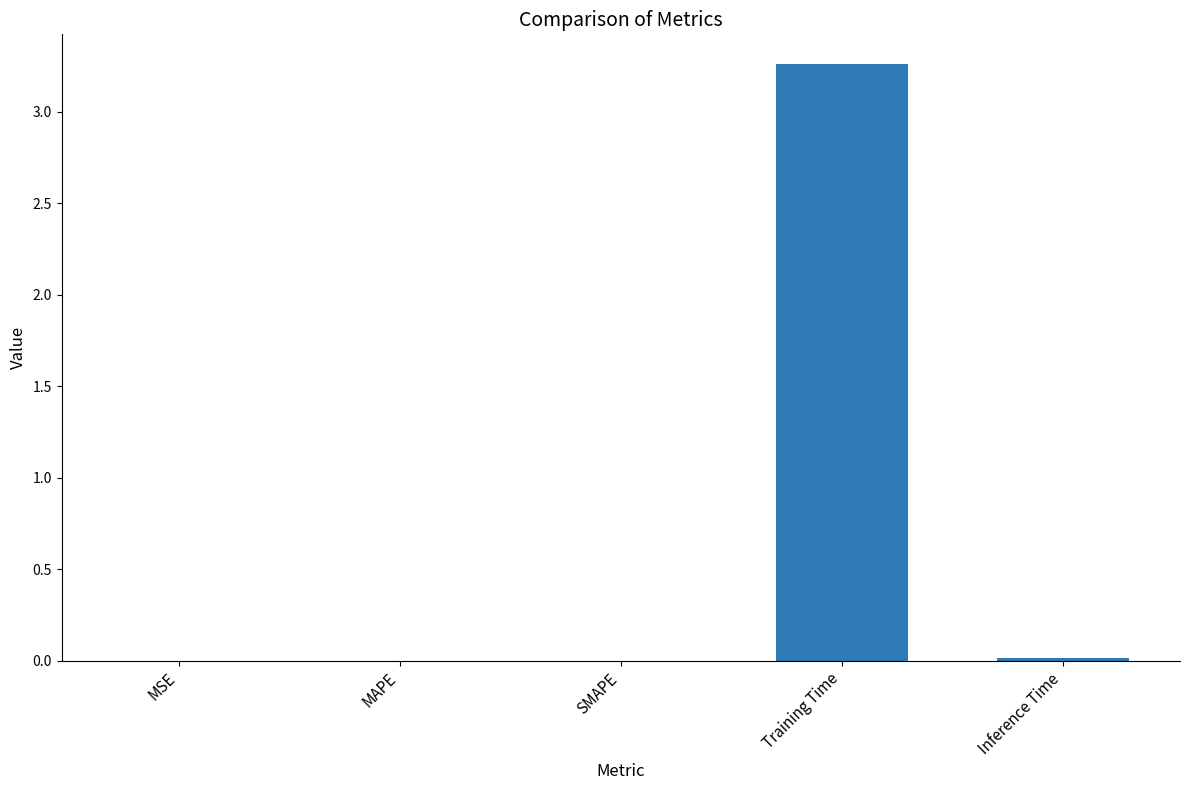

Is it true that the value at MAPE is 0.0?

True